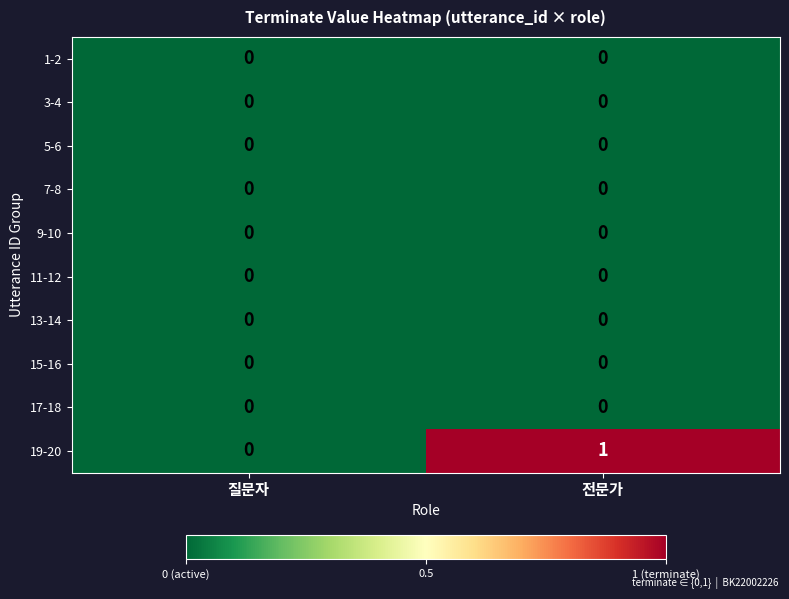

Which category has the highest value across all series?

전문가